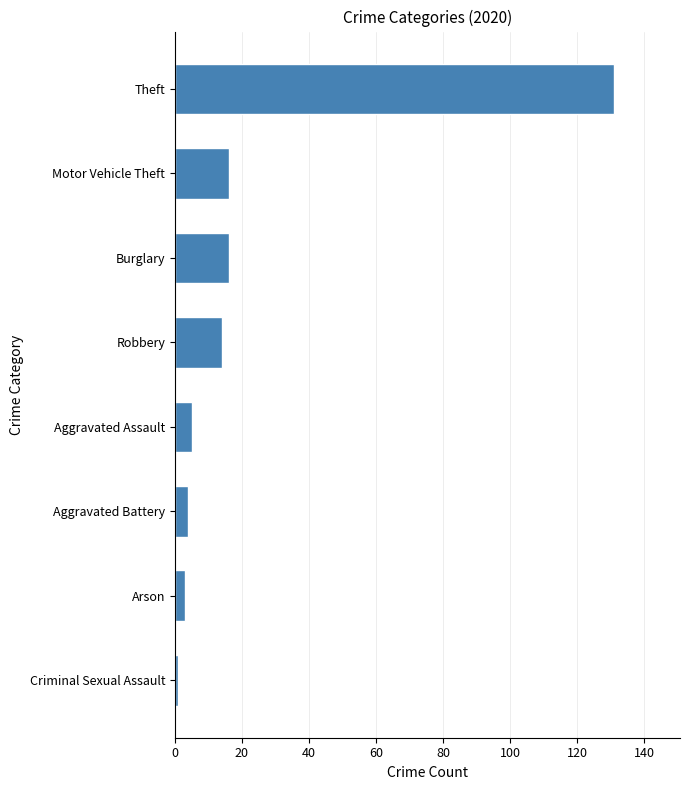

What is the difference between the maximum and minimum values?

130